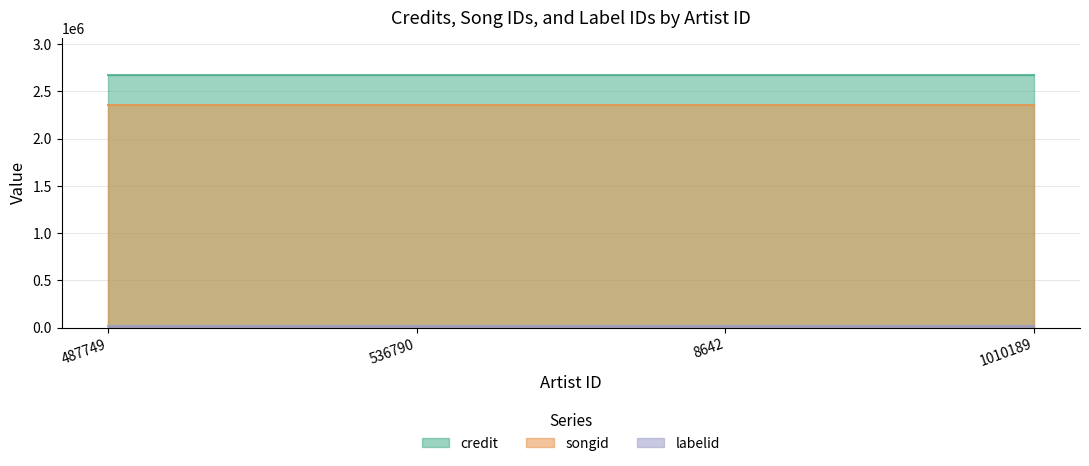

What is the value of the credit point at the 4th from the left?

2669567